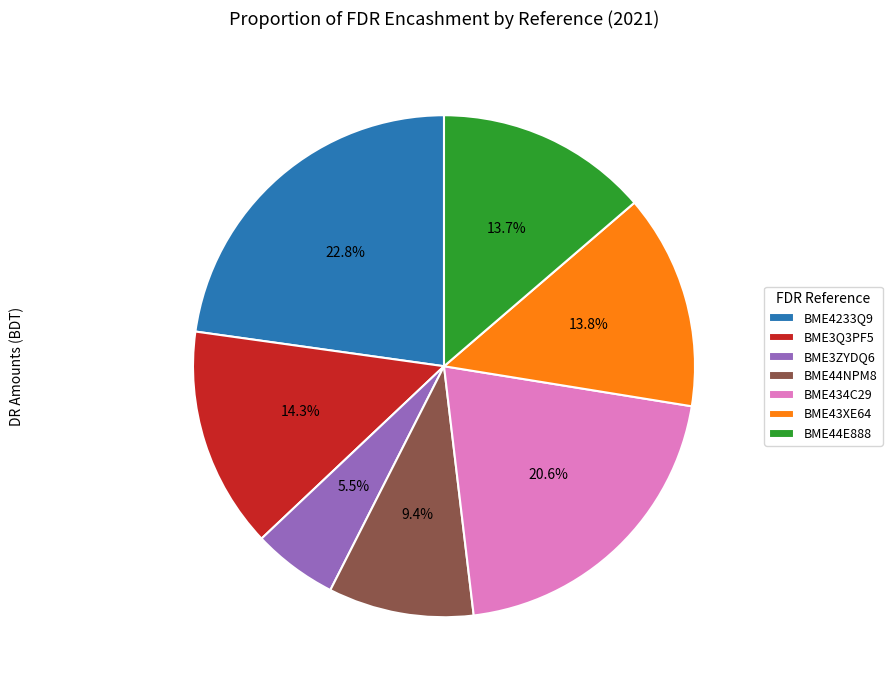

True or false: BME43XE64 accounts for 24% of the total.

False